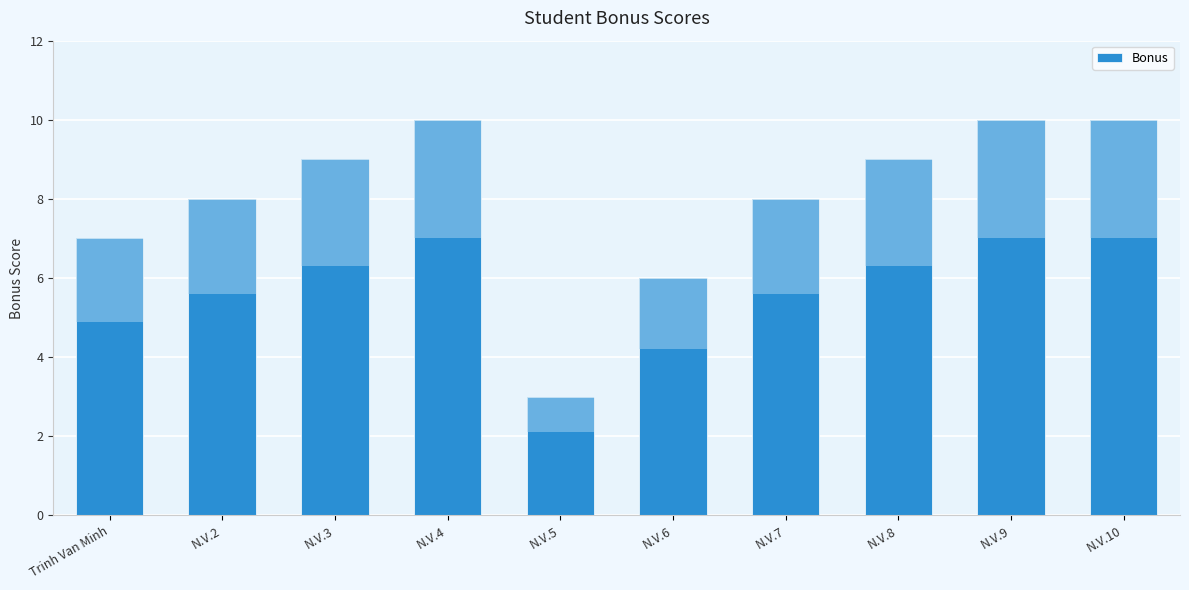

What is the maximum value shown in the chart?

10